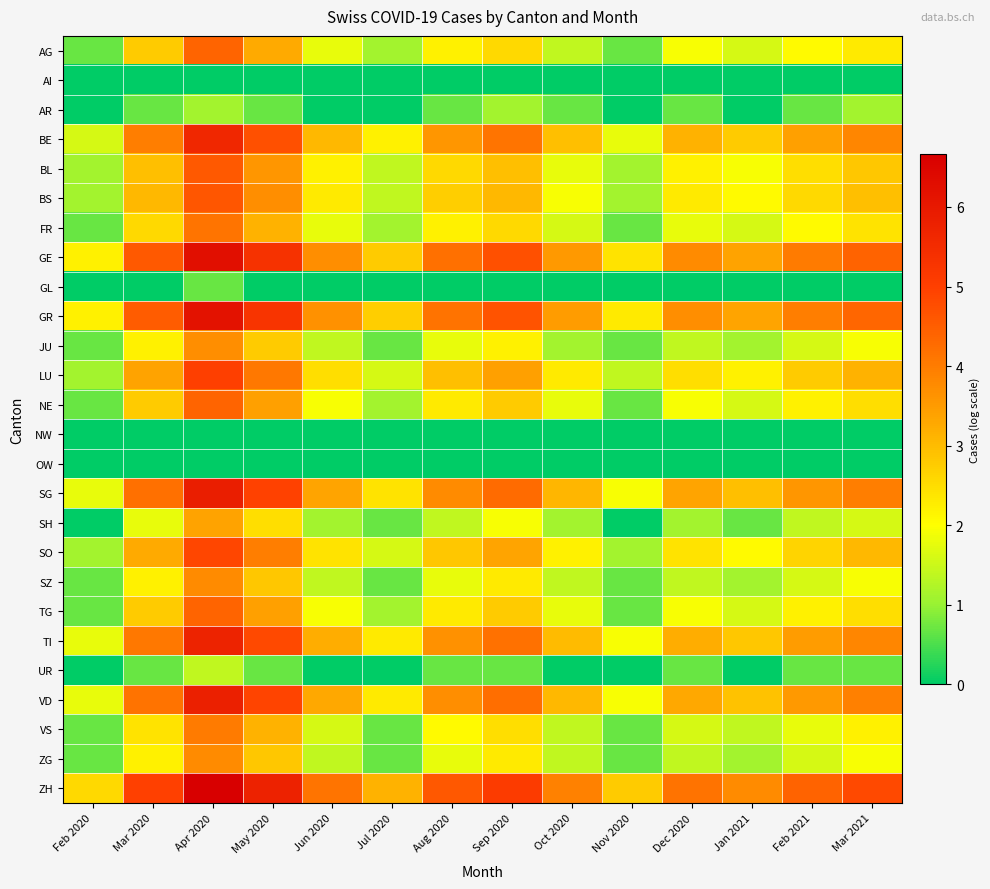

How many distinct data groups are displayed?

26